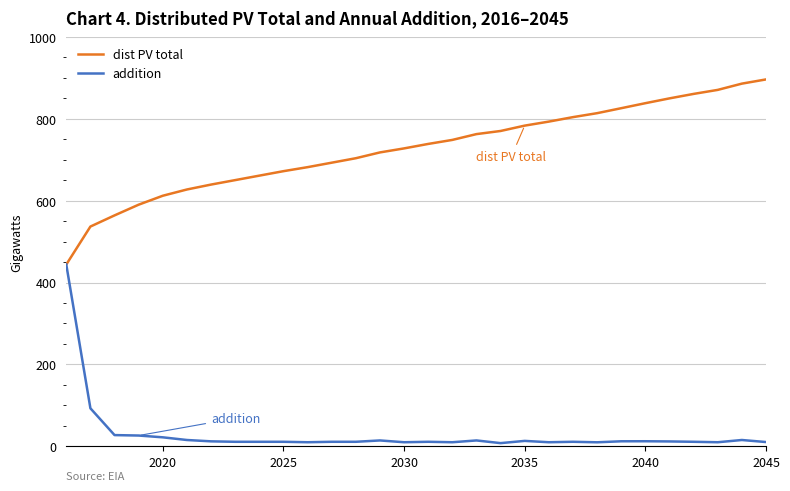

What is the lowest value of the dist PV total series?

444.0